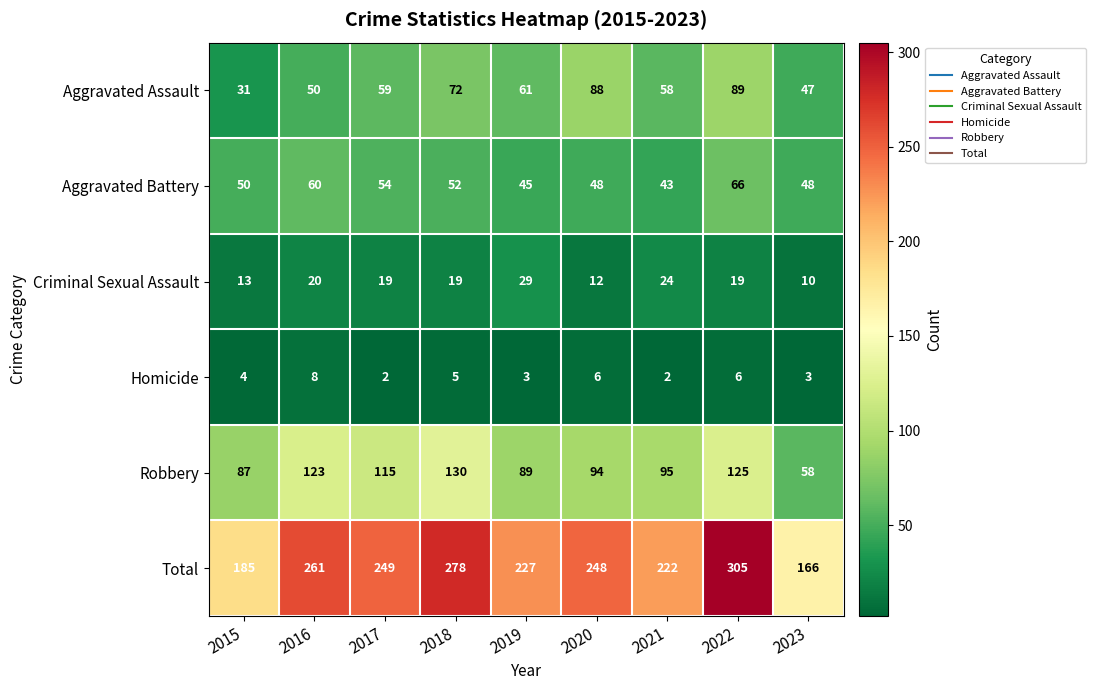

What value does the Homicide series have at 2018?

5